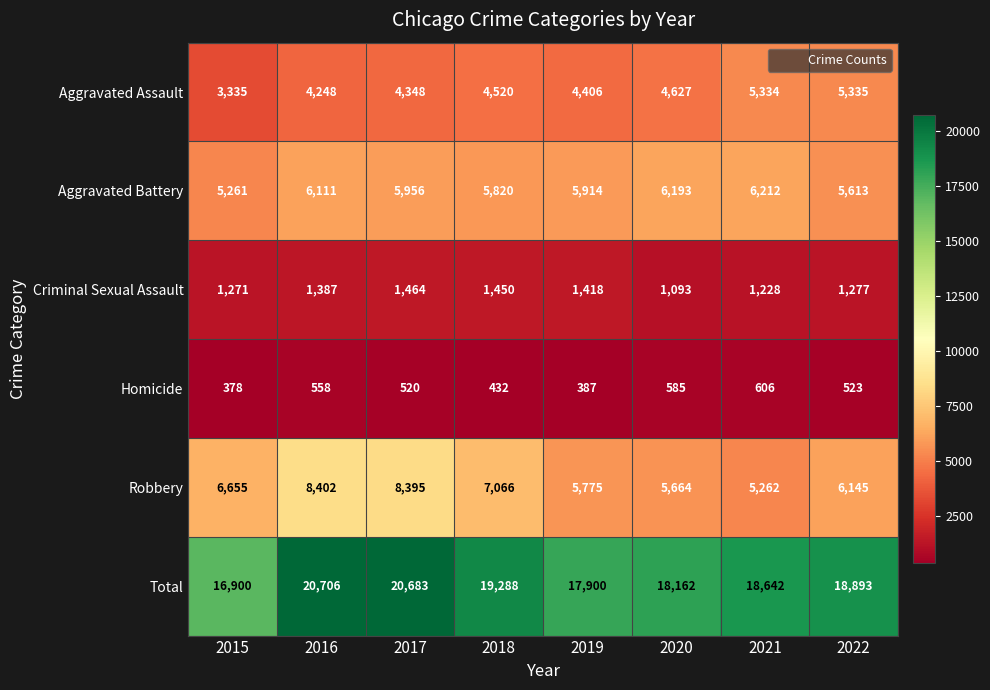

Which series has the largest total across all categories?

Total